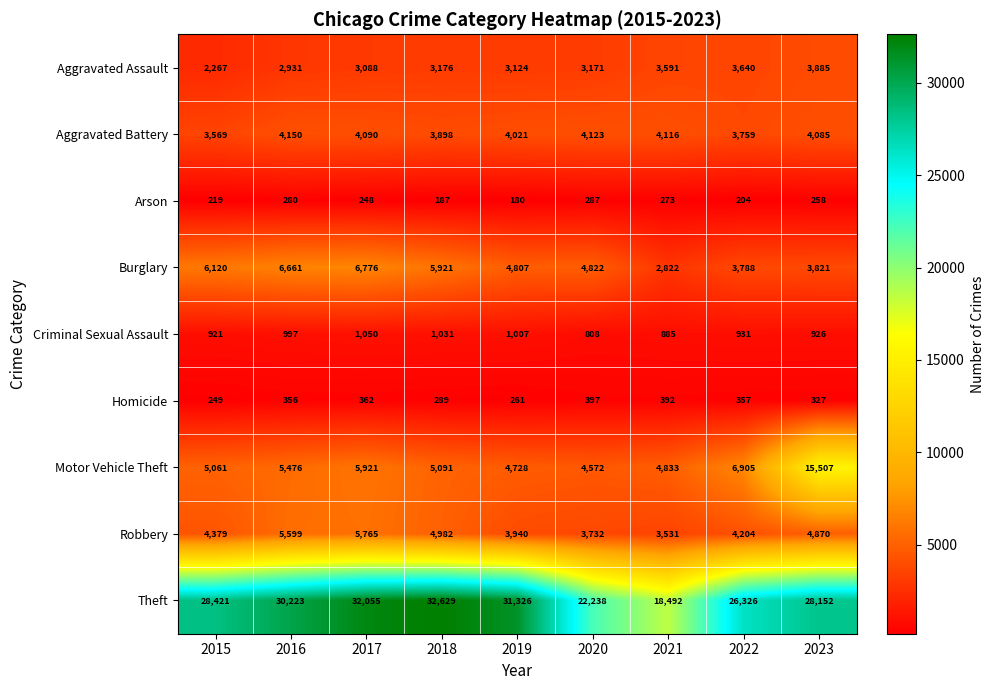

At which category is the sum across all series the highest?

2023